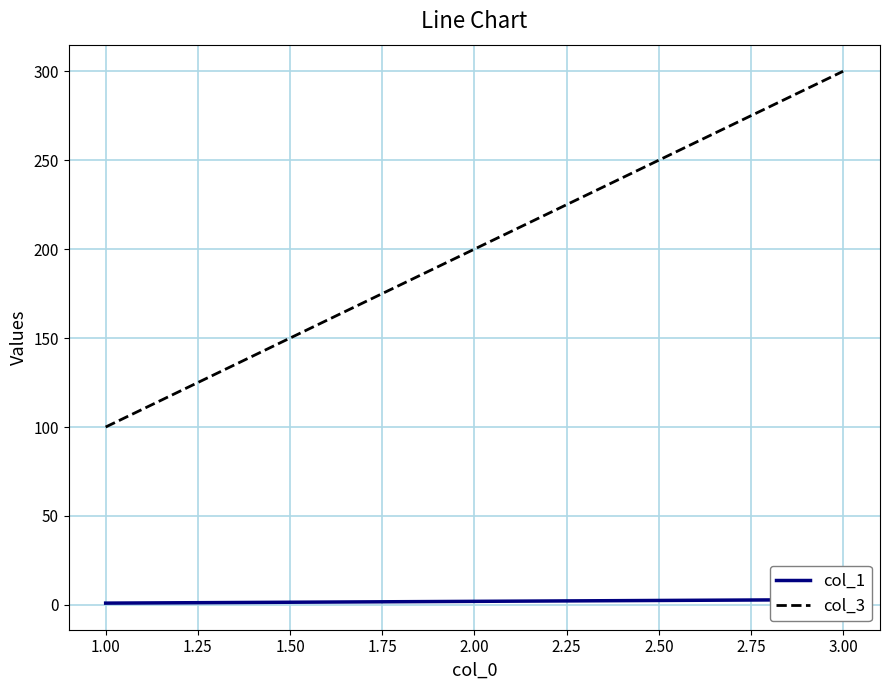

The col_3 series shows 144 at 3.00. True or false?

False